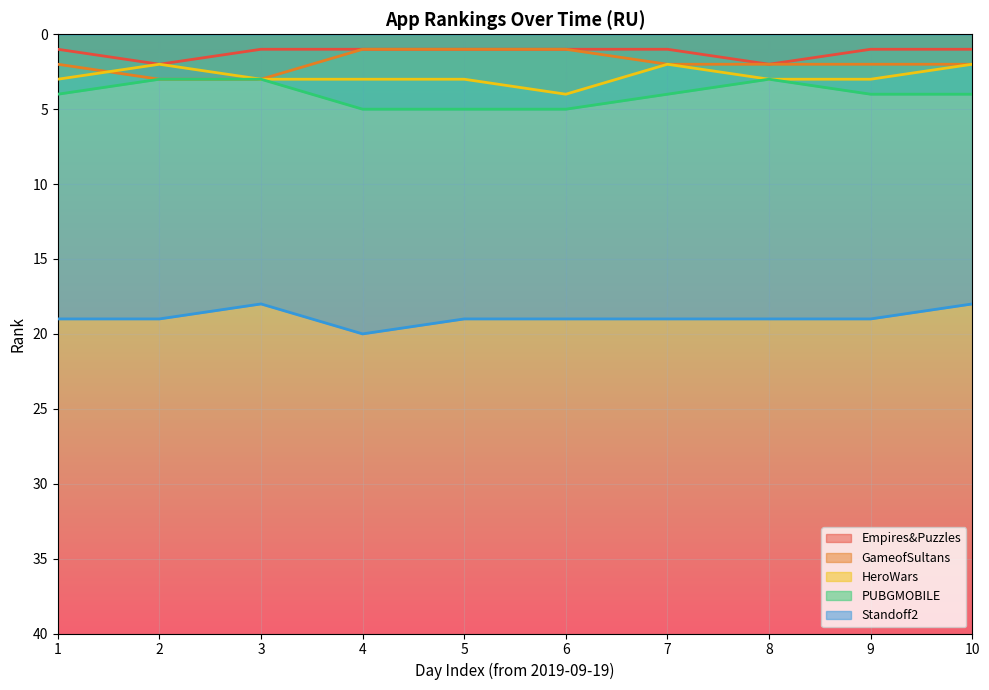

What is the value of the Empires&Puzzles:RPGQuest point at the 6th from the left?

1